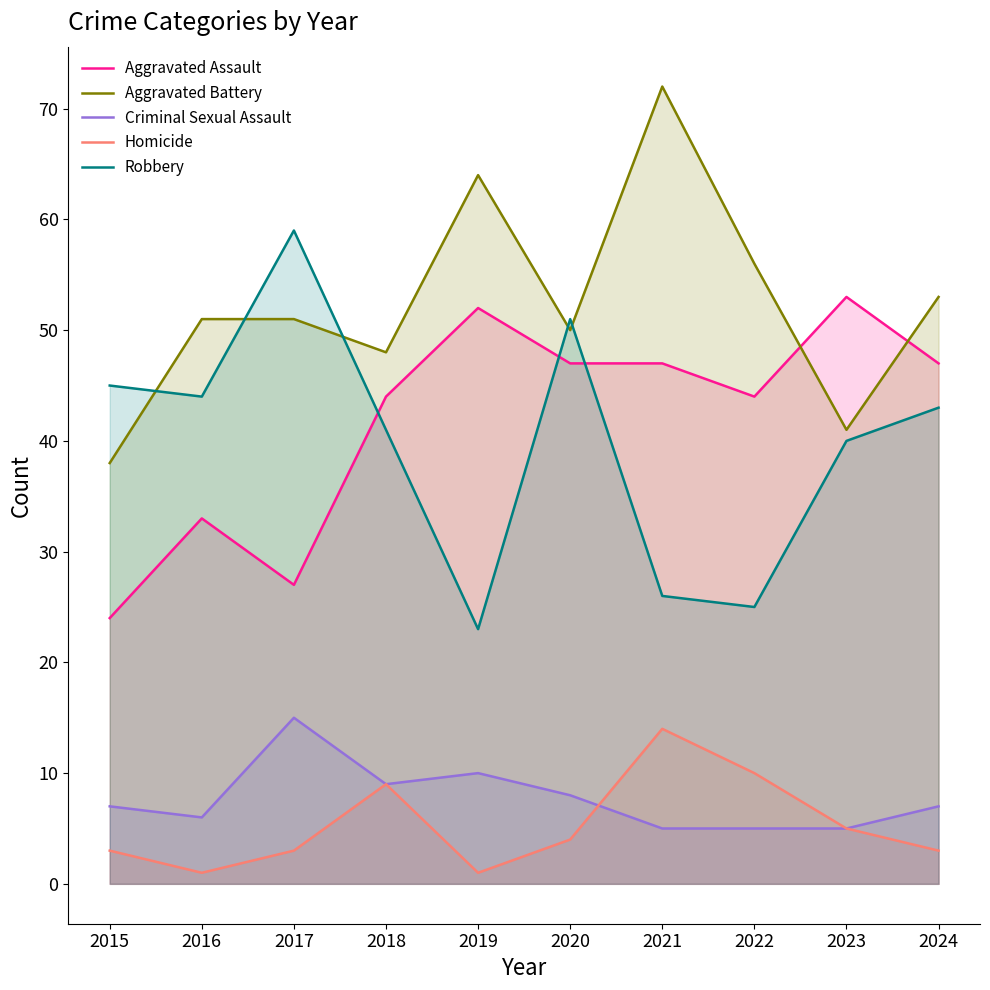

Where does the Criminal Sexual Assault series first go above 7?

2017